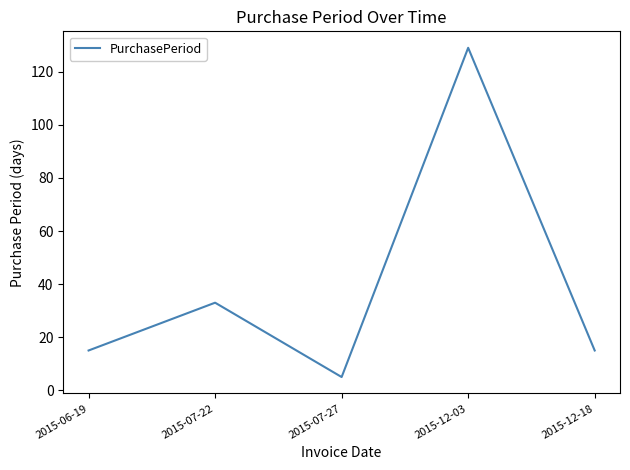

True or false: the data shows 25 at 2015-06-19.

False